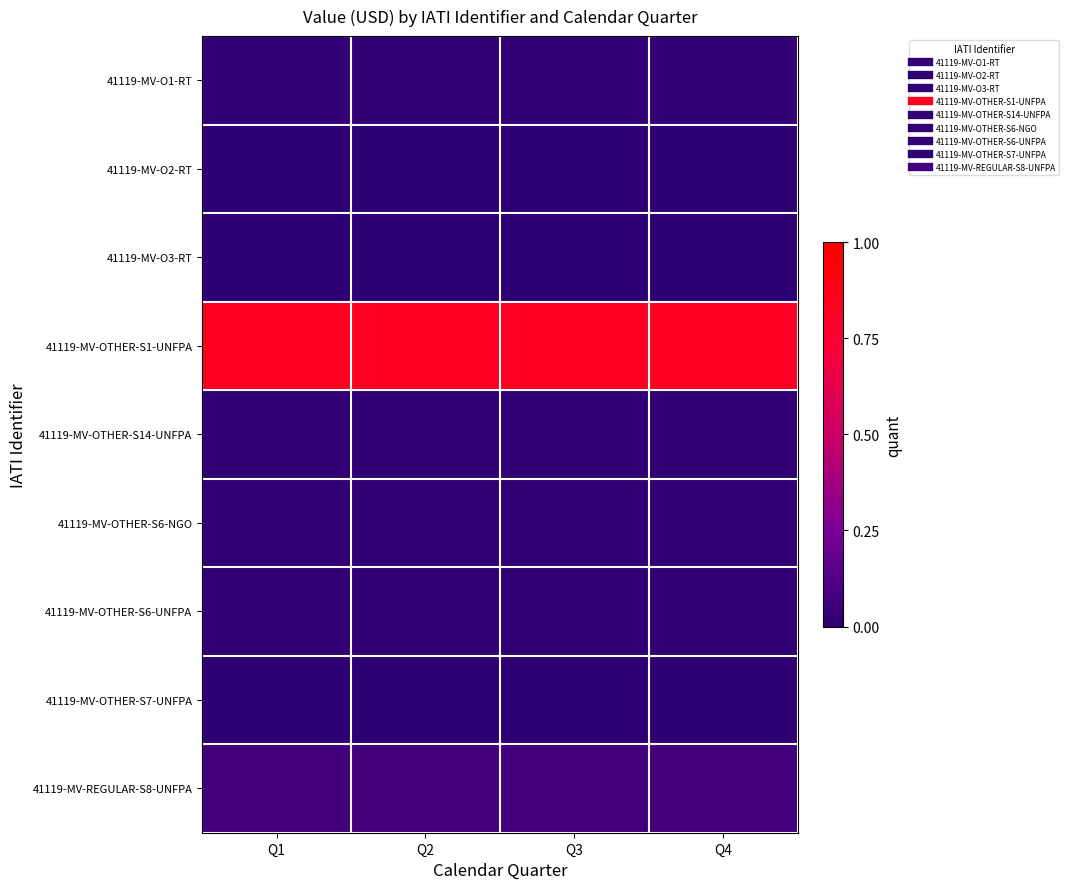

Reading left to right, transcribe all the data shown in this chart.

41119-MV-O1-RT: Q1=0.0	Q2=0.0	Q3=0.0	Q4=0.0
41119-MV-O2-RT: Q1=0.0	Q2=0.0	Q3=0.0	Q4=0.0
41119-MV-O3-RT: Q1=0.0	Q2=0.0	Q3=0.0	Q4=0.0
41119-MV-OTHER-S1-UNFPA: Q1=0.8	Q2=0.8	Q3=0.8	Q4=0.8
41119-MV-OTHER-S14-UNFPA: Q1=0.0	Q2=0.0	Q3=0.0	Q4=0.0
41119-MV-OTHER-S6-NGO: Q1=0.0	Q2=0.0	Q3=0.0	Q4=0.0
41119-MV-OTHER-S6-UNFPA: Q1=0.0	Q2=0.0	Q3=0.0	Q4=0.0
41119-MV-OTHER-S7-UNFPA: Q1=0.0	Q2=0.0	Q3=0.0	Q4=0.0
41119-MV-REGULAR-S8-UNFPA: Q1=0.1	Q2=0.1	Q3=0.1	Q4=0.1